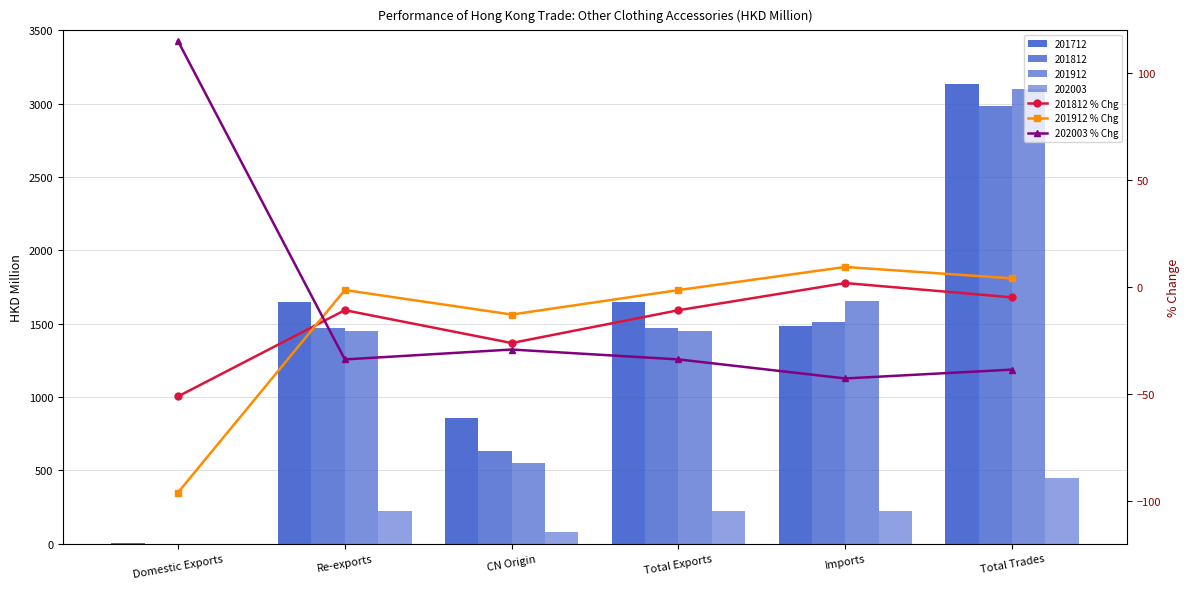

What is the difference between the highest and lowest values at Imports?

52.1